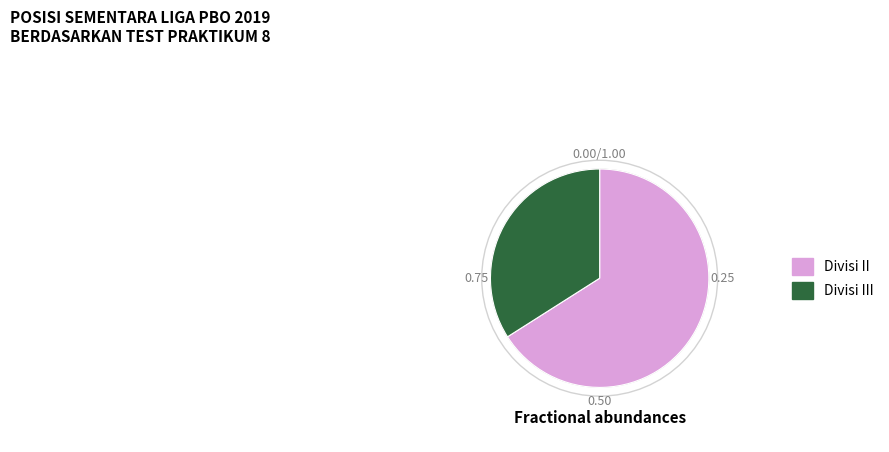

What is the largest slice in the pie chart?

Divisi II